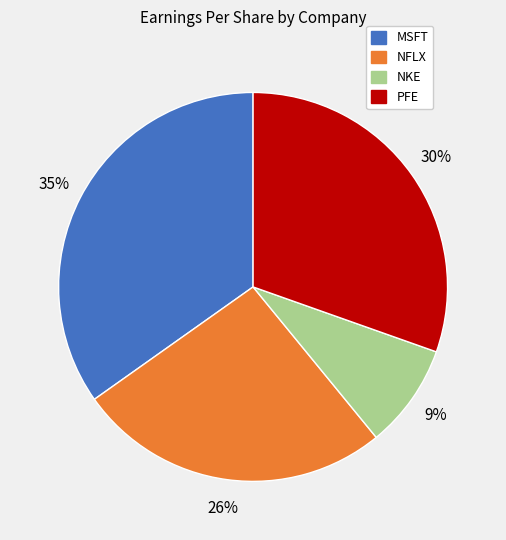

How many slices are in this pie chart?

4